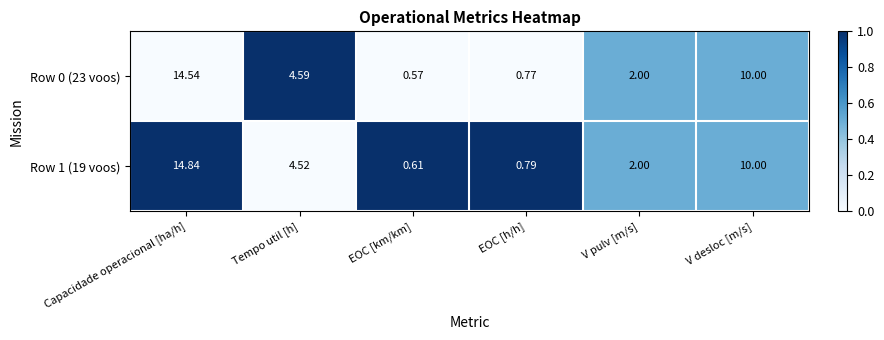

At which category is the sum across all series the highest?

Capacidade operacional [ha/h]